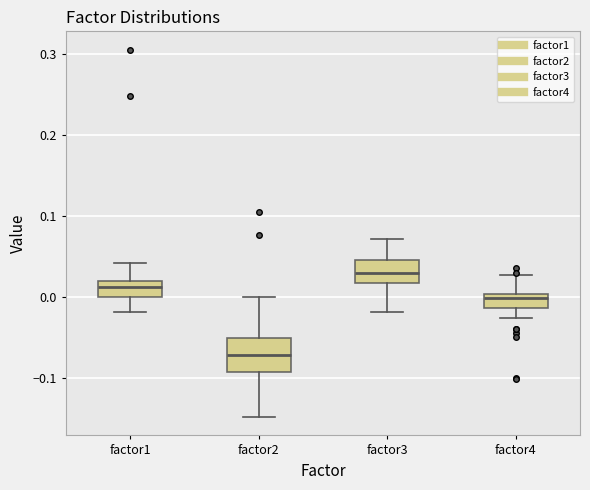

Reading left to right, transcribe this box plot: for each box, give where its median line is, the range the box spans, and where its two whiskers end, as read against the y-axis. The values are not printed on the chart, so give them approximately, as read against the axis.

factor1: median 0.01, box 0.00 to 0.02, whiskers -0.02 to 0.04
factor2: median -0.07, box -0.09 to -0.05, whiskers -0.15 to 0.00
factor3: median 0.03, box 0.02 to 0.04, whiskers -0.02 to 0.07
factor4: median 0.00 (just below the box's upper edge), box -0.01 to 0.00, whiskers -0.03 to 0.03